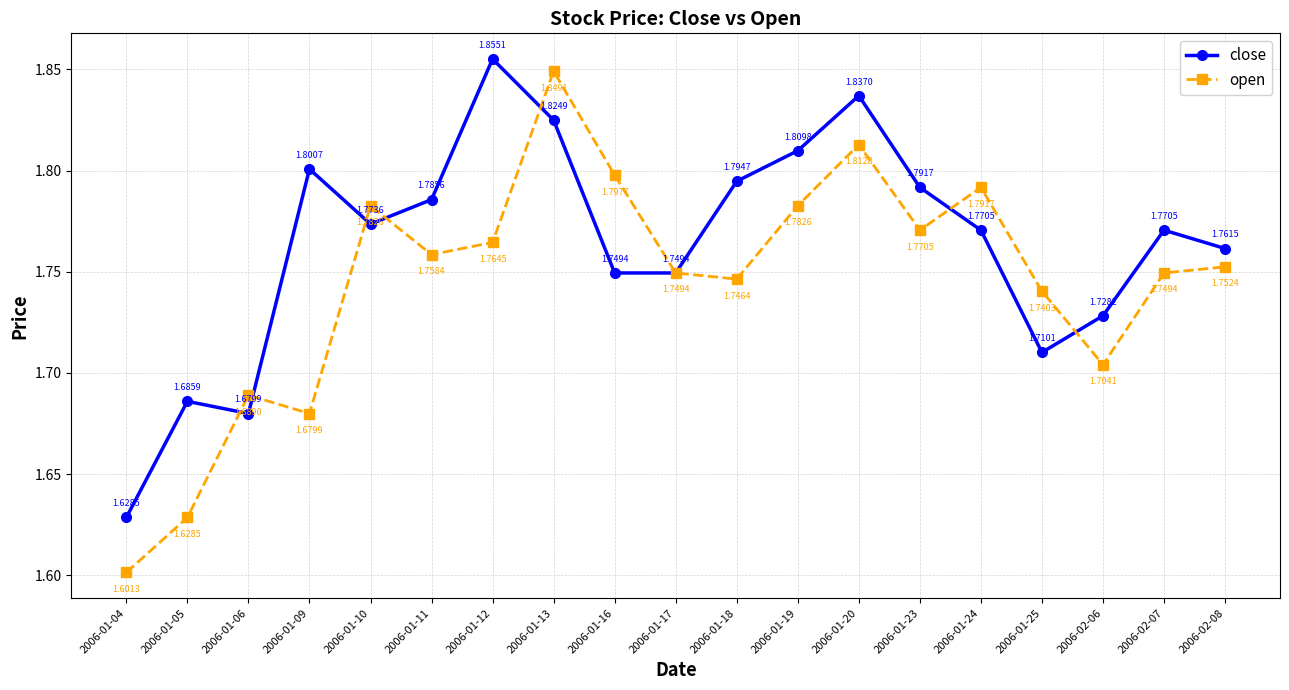

List the series in order of their overall mean, highest first.

close, open